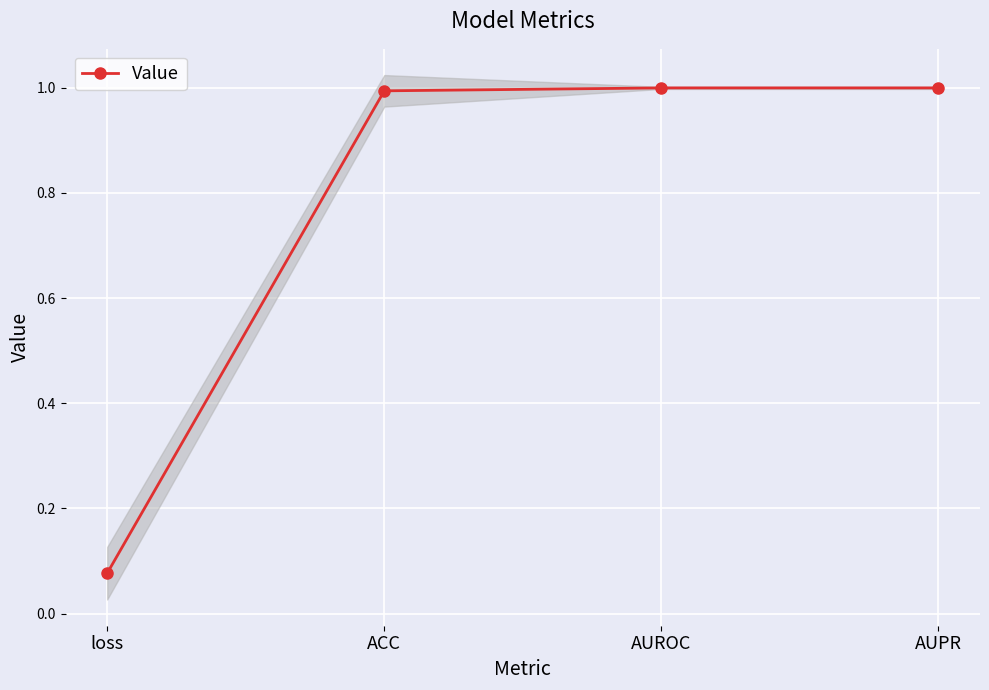

What is the difference between the second highest and minimum values?

0.9